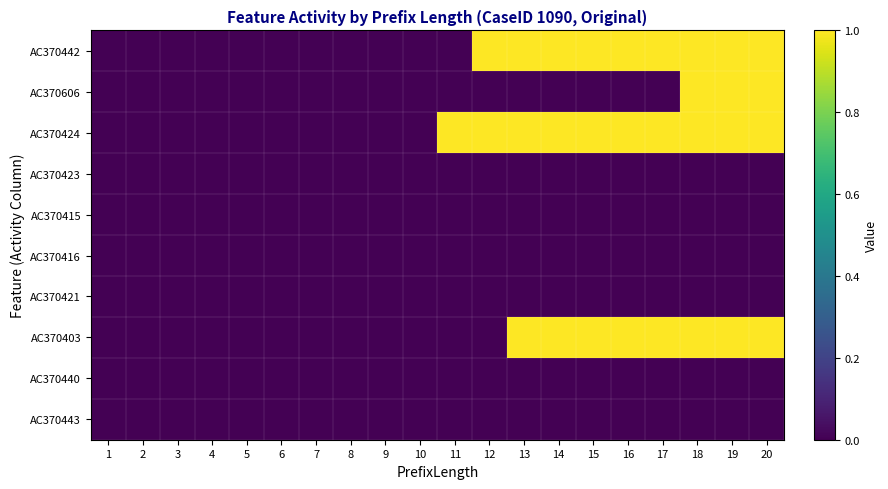

Rank the series at 13 from lowest to highest value.

AC370606, AC370423, AC370415, AC370416, AC370421, AC370440, AC370443, AC370442, AC370424, AC370403